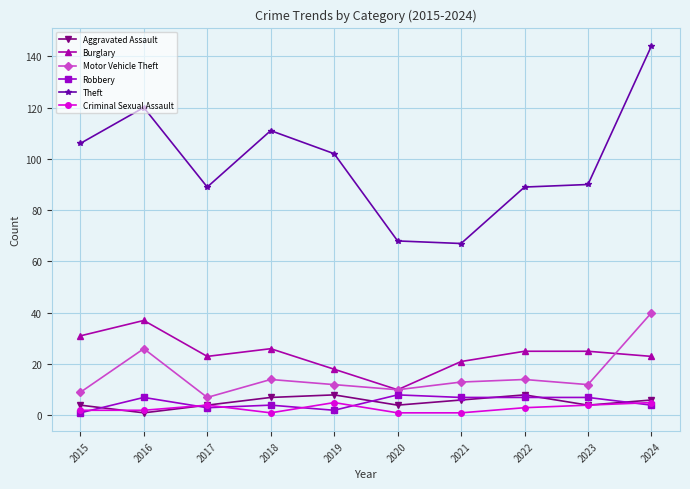

At which category is the sum across all series the highest?

2024